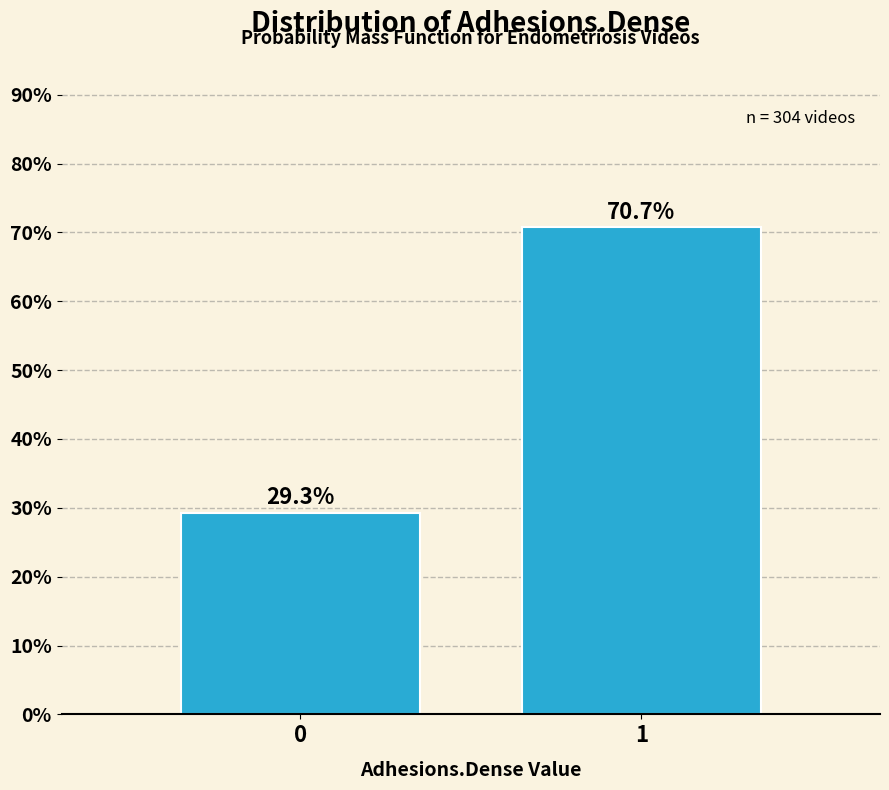

Reading left to right, extract all data points from this chart.

29.3	70.7